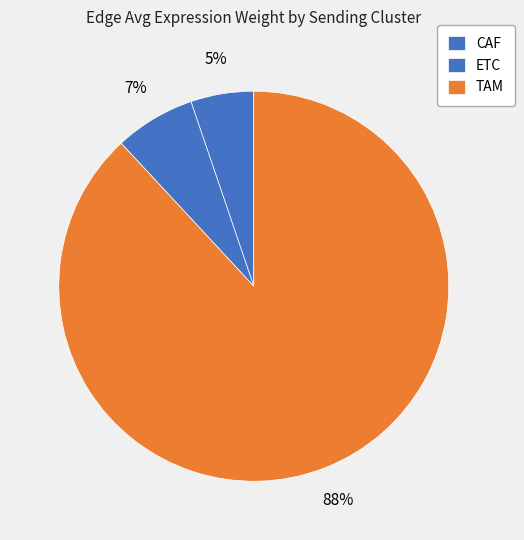

How many segments does this pie chart have?

3